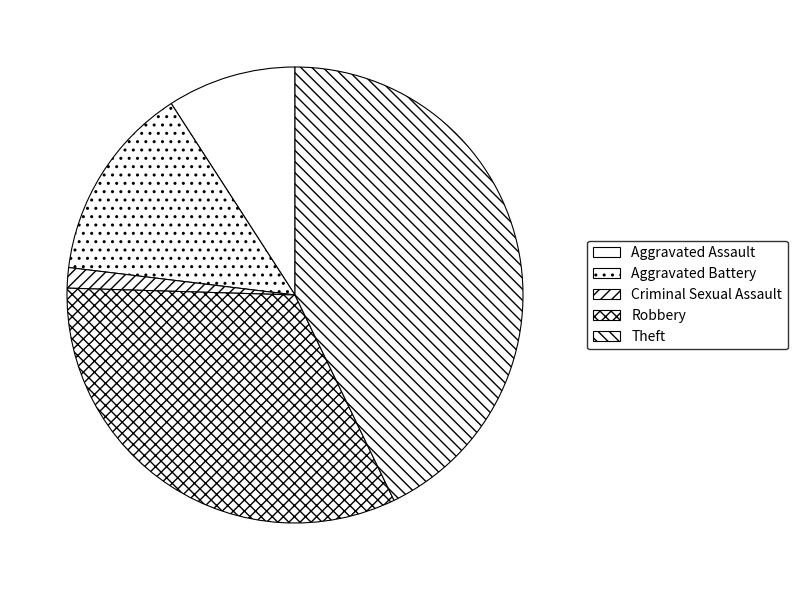

Rank the categories by value from lowest to highest.

Criminal Sexual Assault, Aggravated Assault, Aggravated Battery, Robbery, Theft